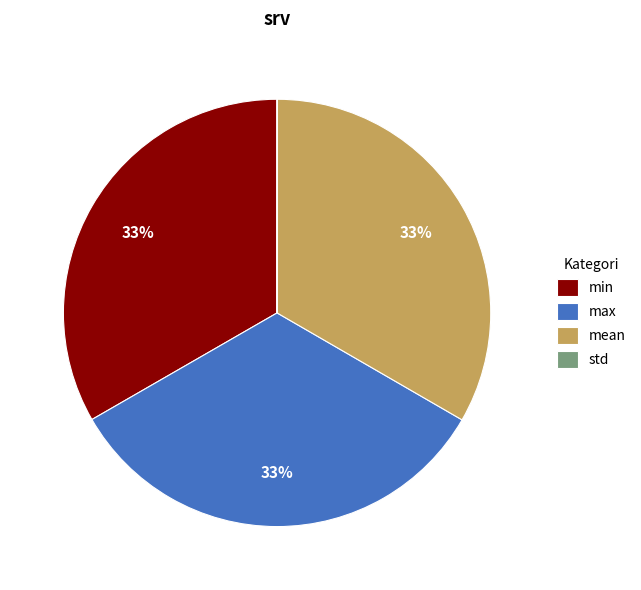

The min slice represents 33% of the pie. True or false?

True